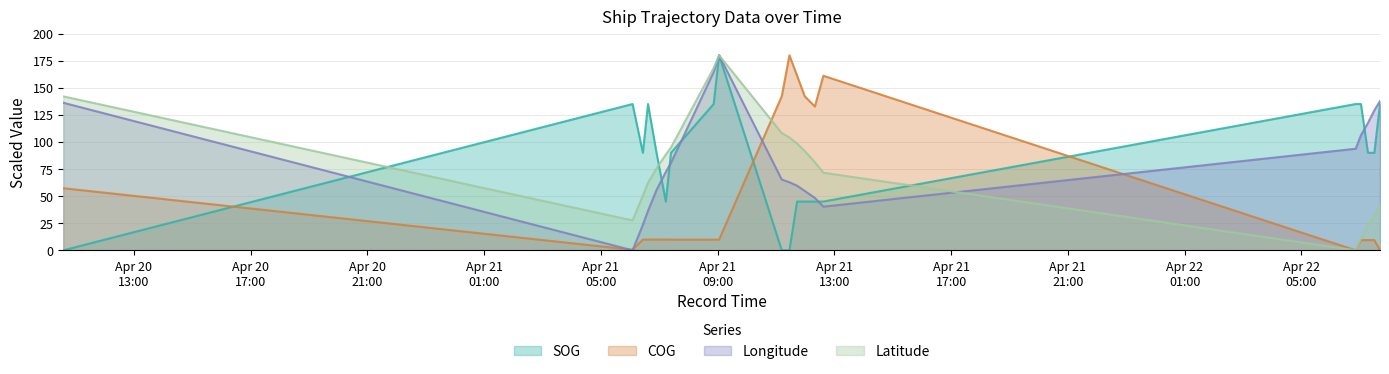

At which category does Longitude reach its first local peak?

2024-04-21 09:03:00